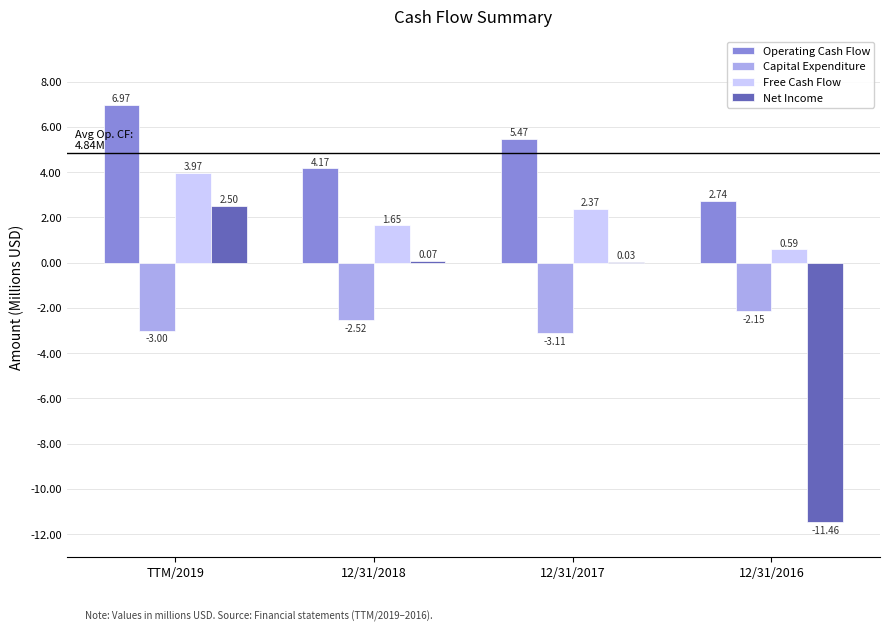

What is the sum of the Operating Cash Flow values at 12/31/2018 and 12/31/2017?

9.6